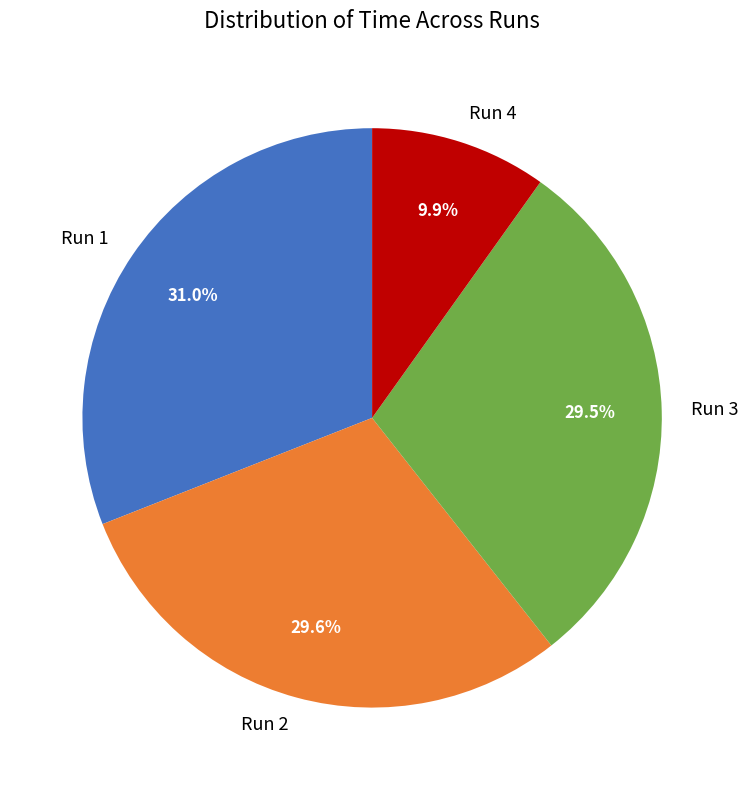

Does any single category account for the majority?

No